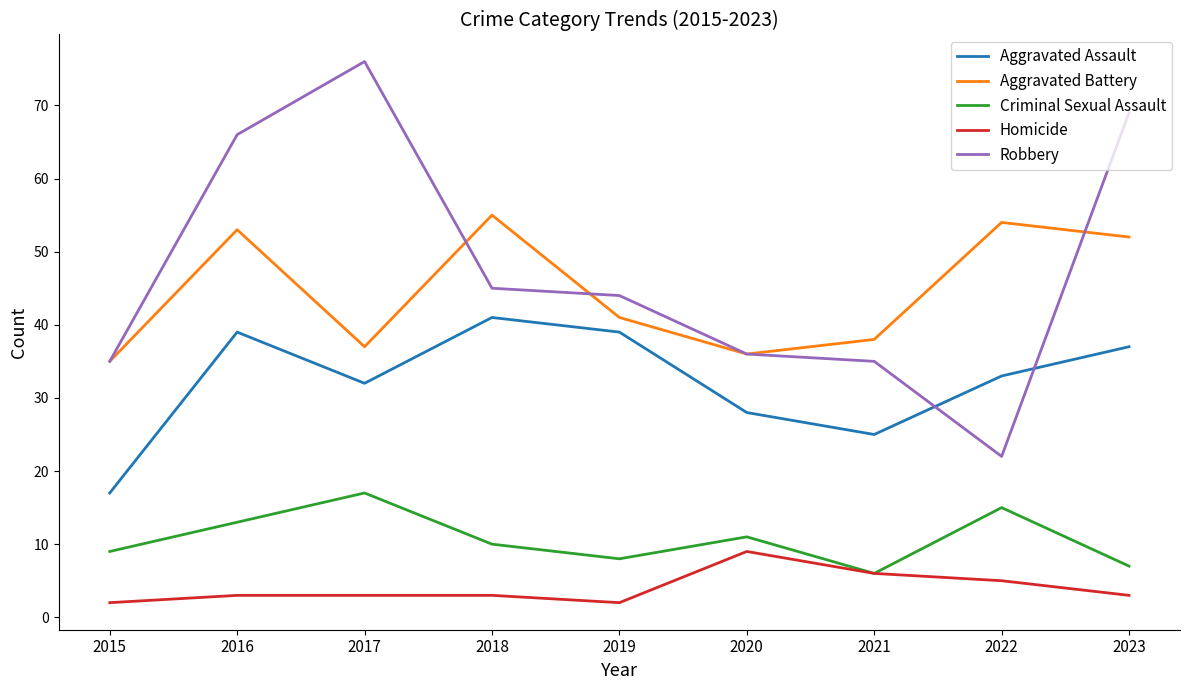

What is the total value across all series at 2015?

98